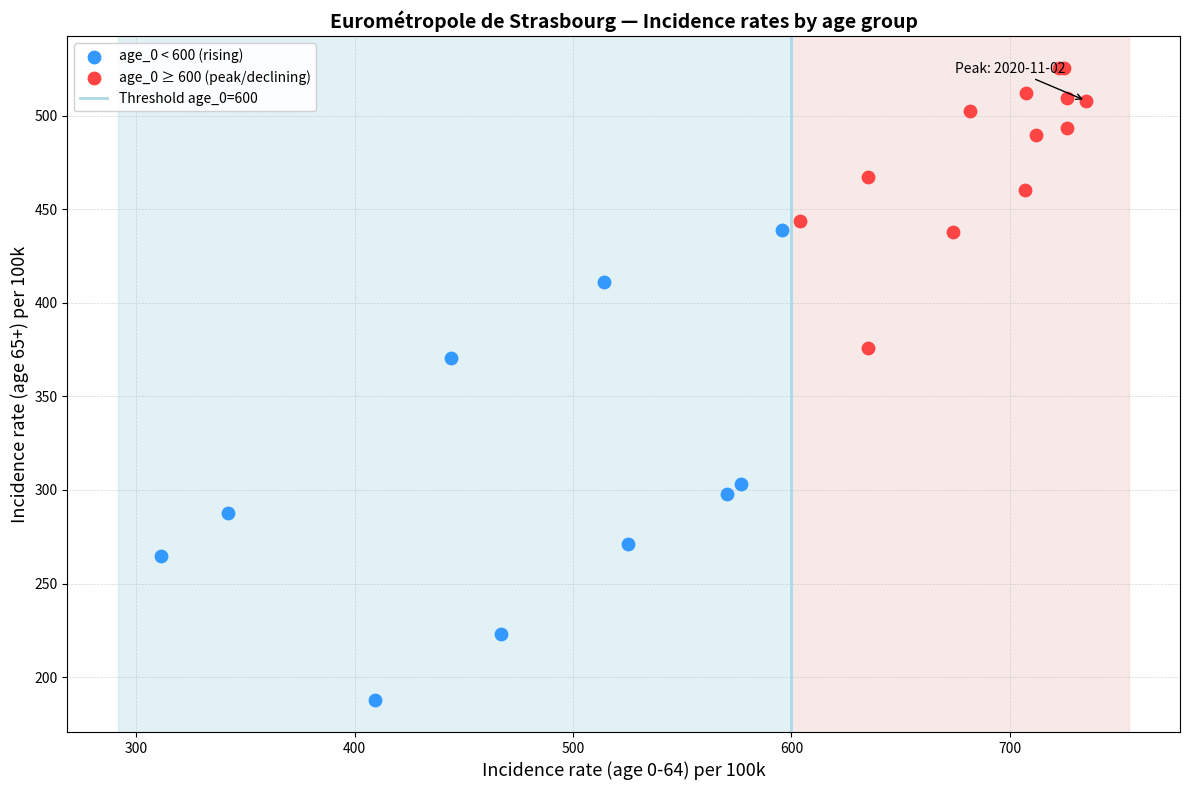

Which series reaches the minimum Y coordinate?

age_0 < 600 (rising)